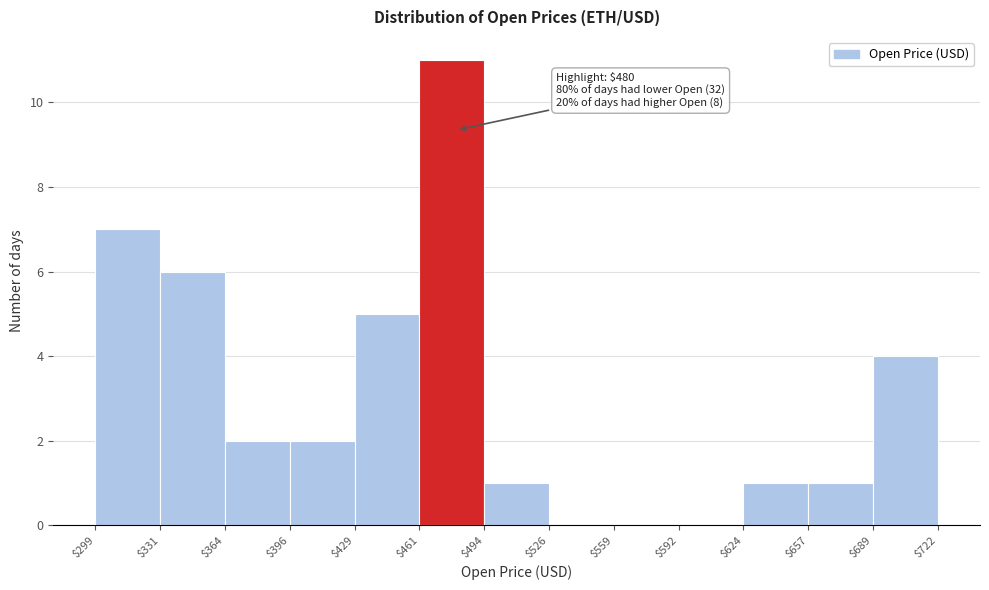

Over which range of the x-axis is the bar tallest?

$461 to $494